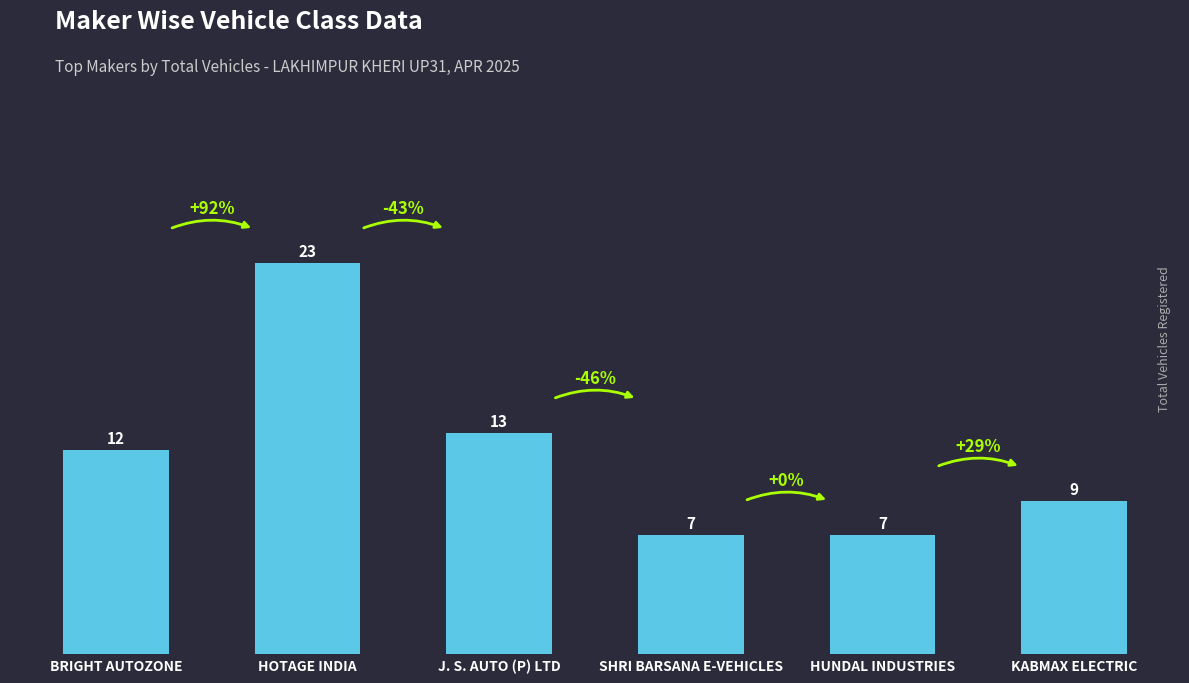

Read the value at SHRI BARSANA E-VEHICLES.

7